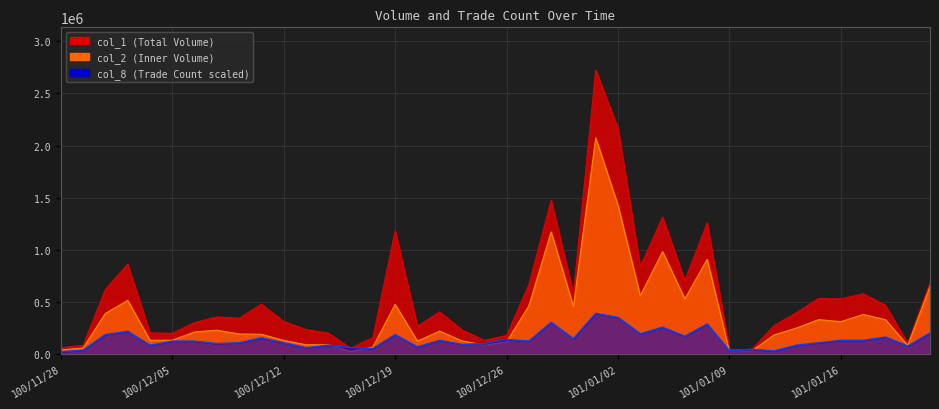

What is the label of the 35th point from the right?

100/12/05